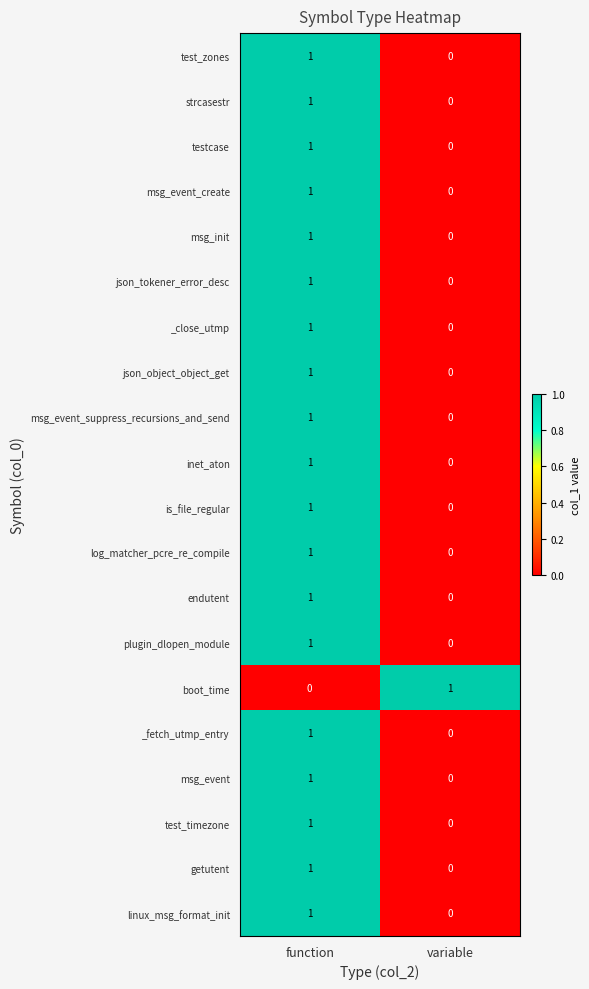

The json_tokener_error_desc series shows 1 at function. True or false?

True